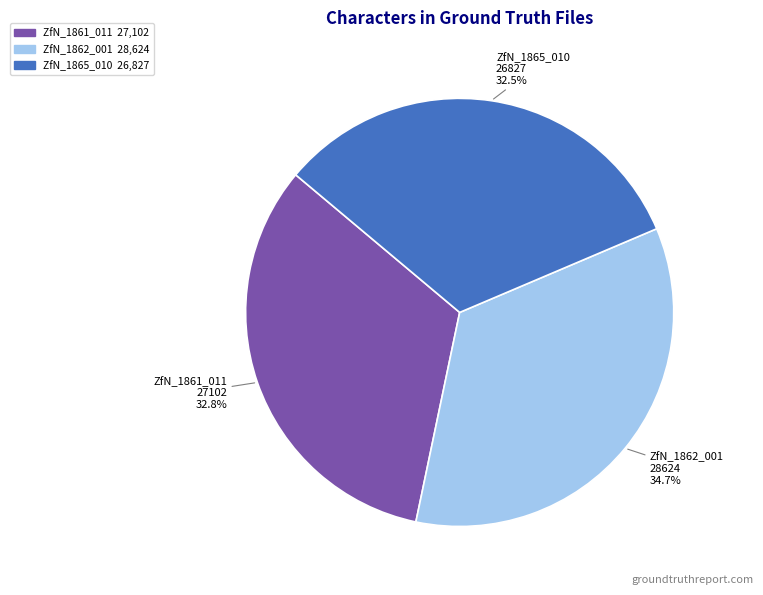

What is the largest slice in the pie chart?

ZfN_1862_001 28624